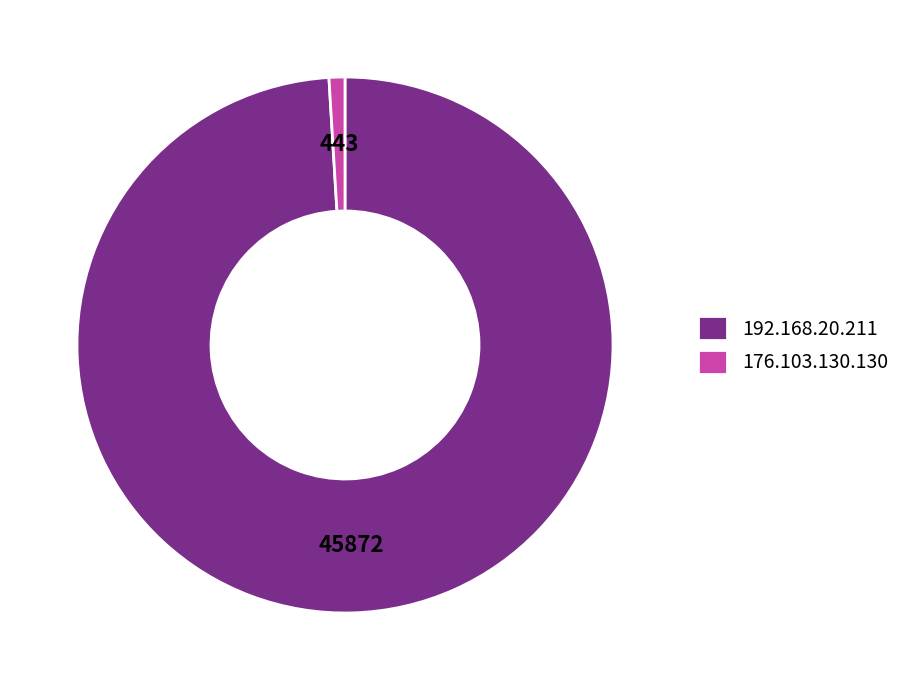

What is the majority slice?

192.168.20.211